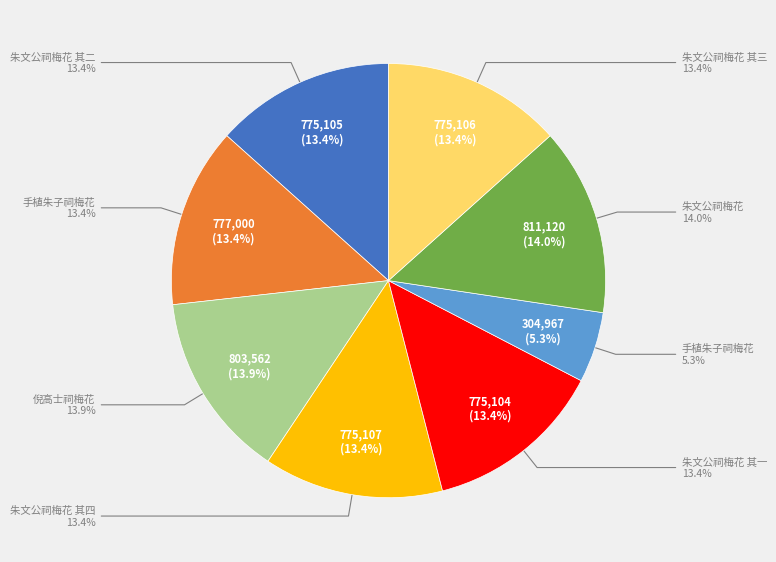

What percentage is the 手植朱子祠梅花 slice, to the nearest percent?

5%